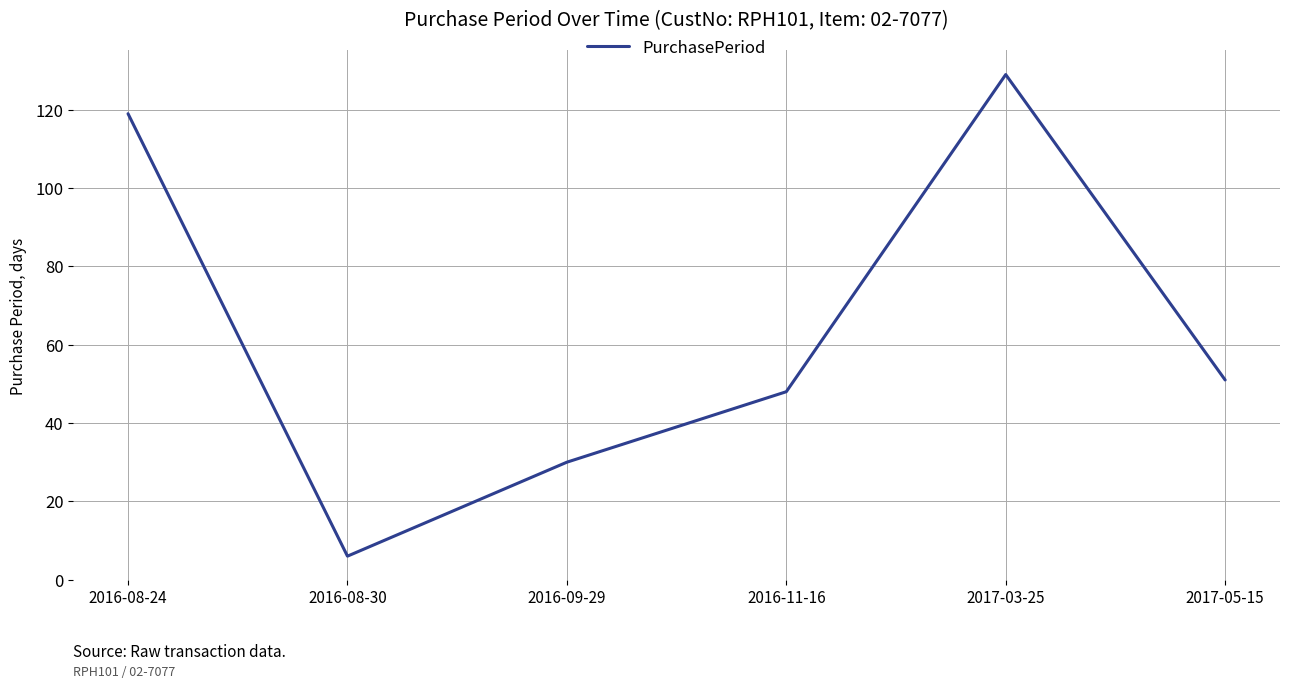

What is the greatest value displayed?

129